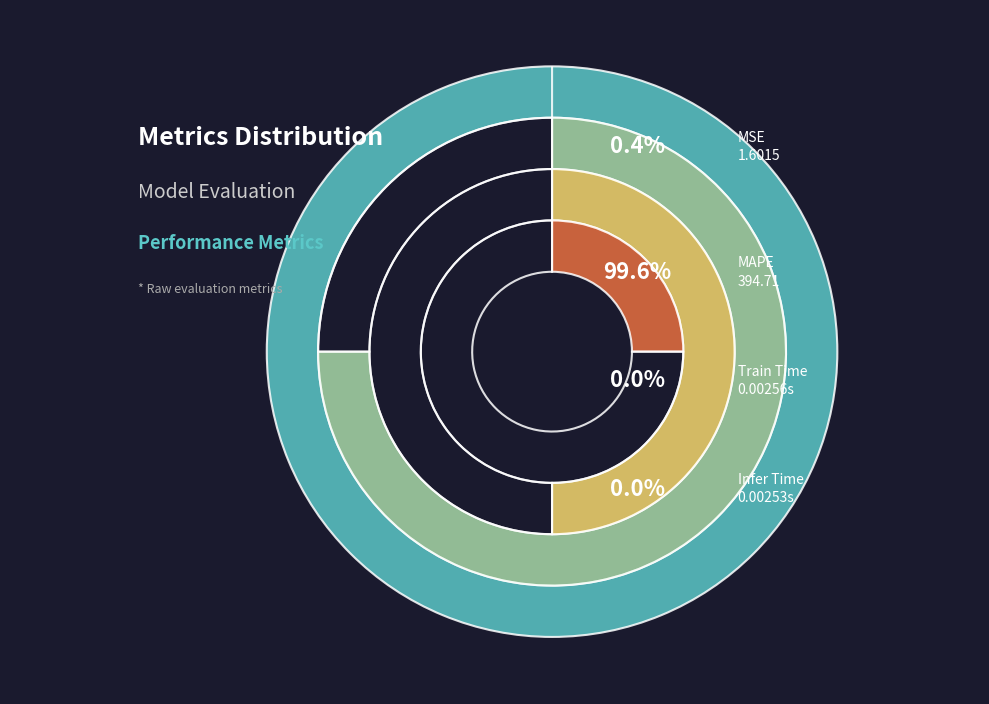

Approximately how many times larger is the value at MAPE compared to MSE?

246.5